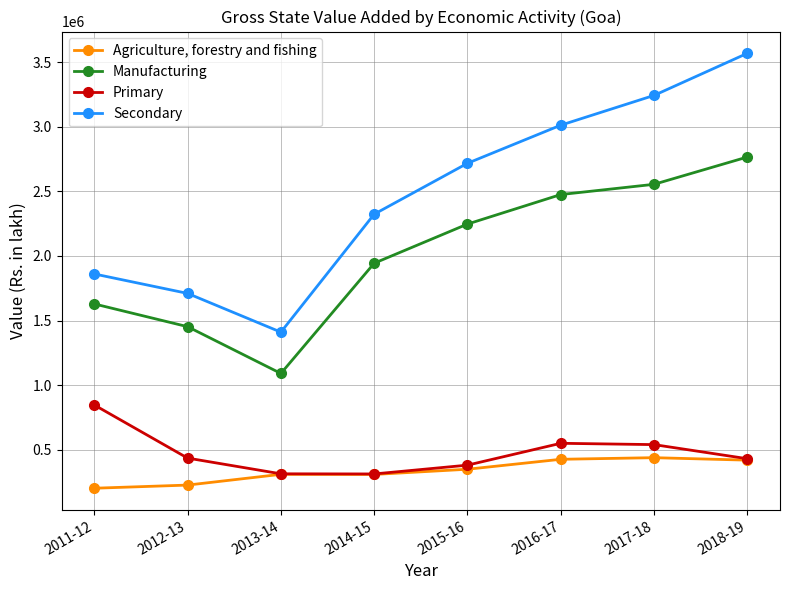

What is the label of the 8th point from the left?

2018-19